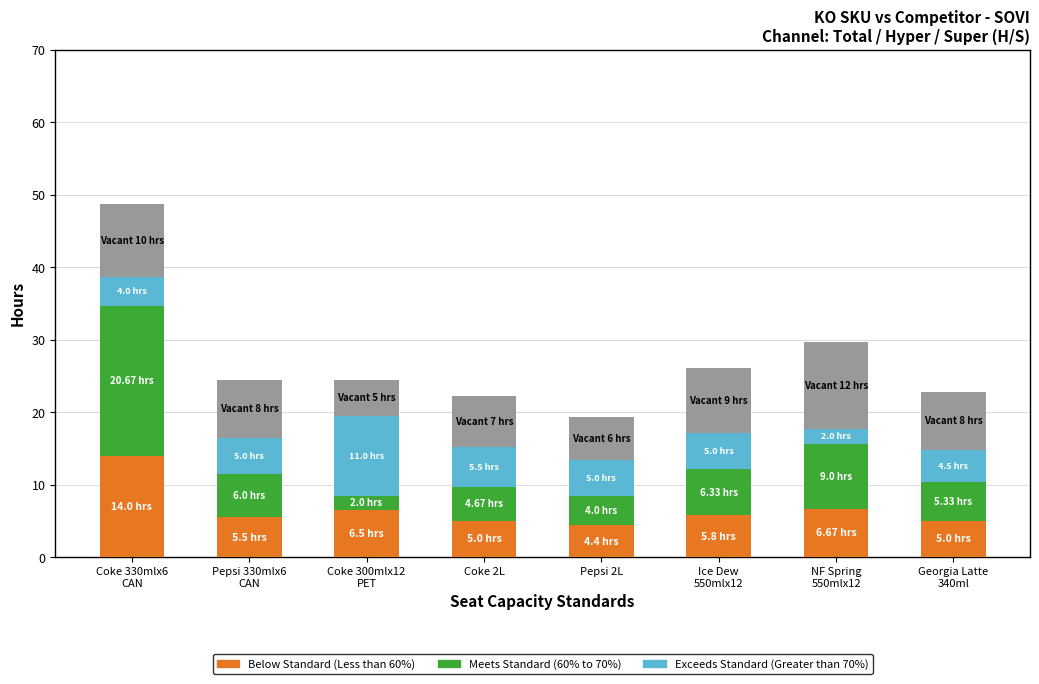

What is the total value across all series at Coke 2L?

22.2